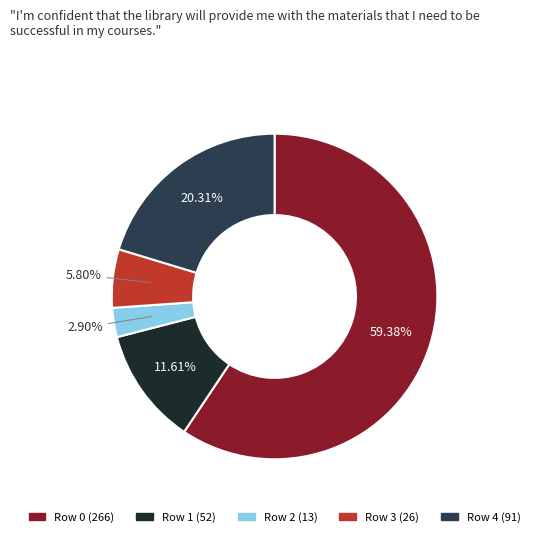

To the nearest percent, what percentage of the pie is Row 0?

59%